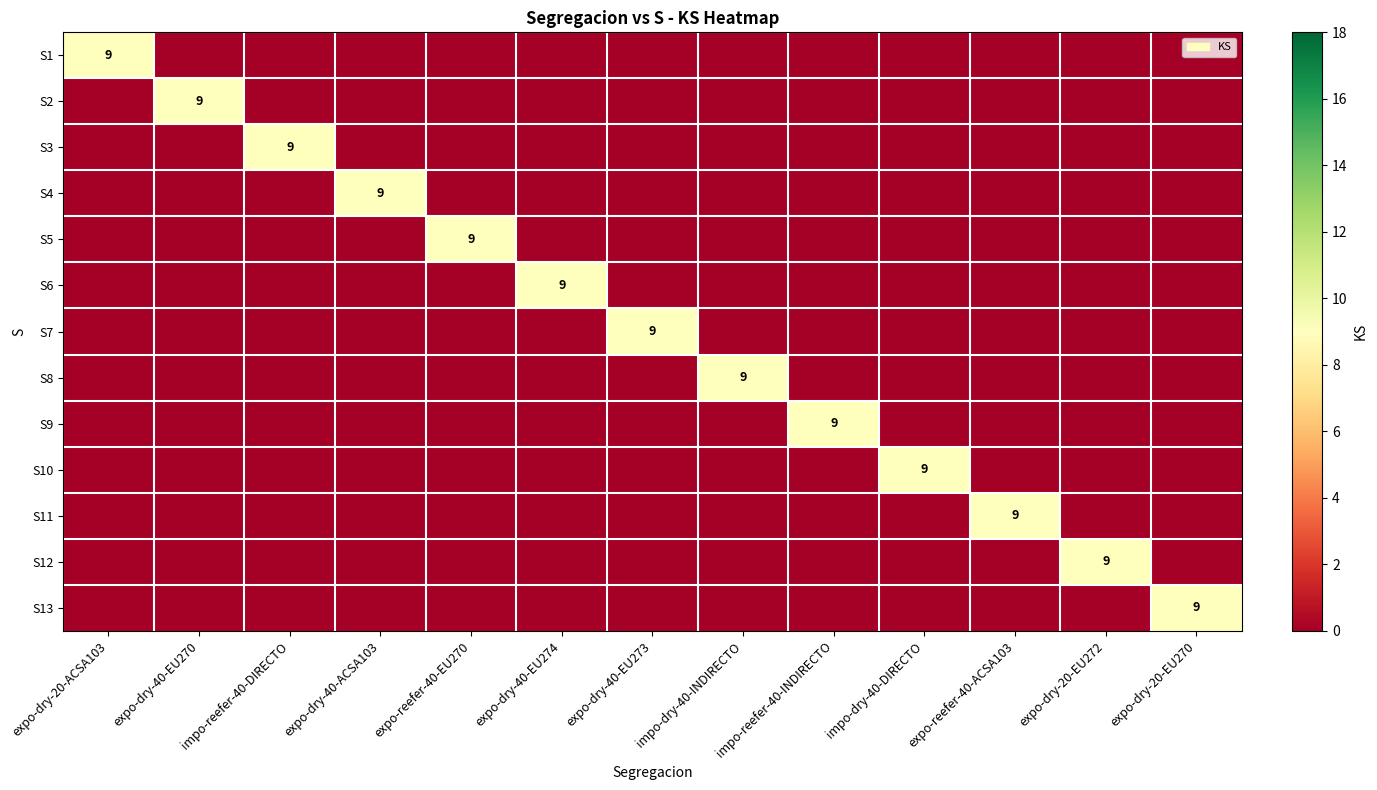

What is the average value of the S4 series?

1